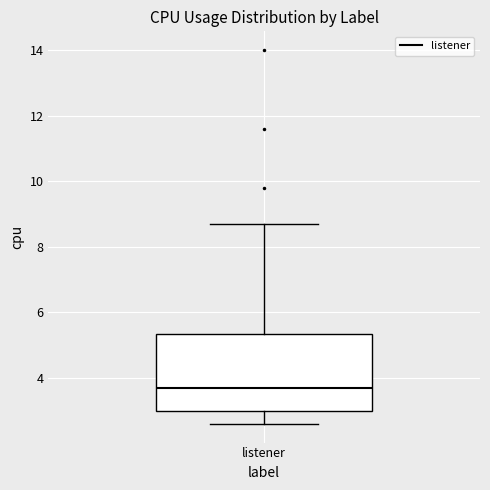

Transcribe this box plot: give where the median line is, the range the box spans, and where the two whiskers end, as read against the y-axis. The values are not printed on the chart, so give them approximately, as read against the axis.

median 3.8, box 3.0 to 5.4, whiskers 2.6 to 8.8